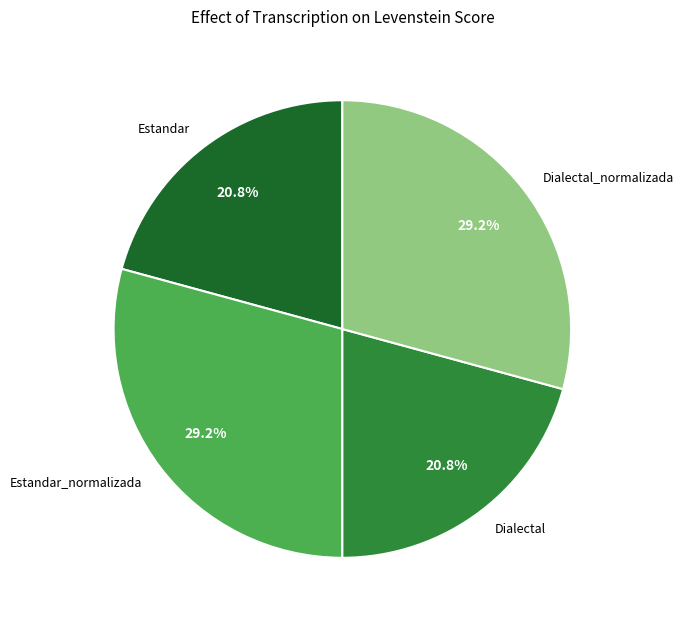

To the nearest percent, what is the difference between the largest and smallest slice percentages?

8%